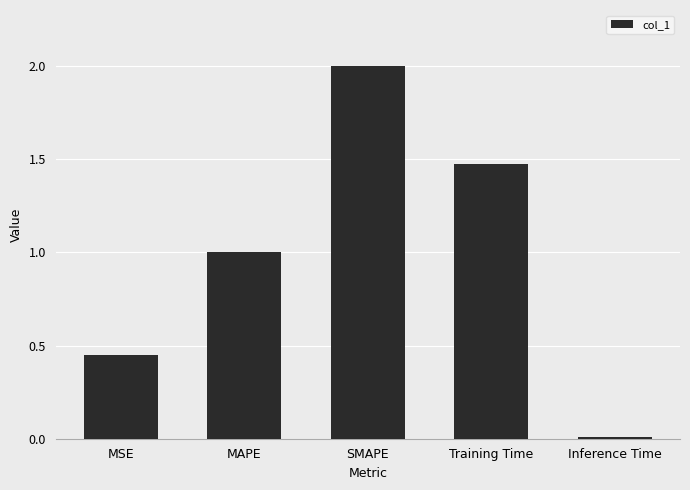

List the labels in order of value, smallest first.

Inference Time, MSE, MAPE, Training Time, SMAPE